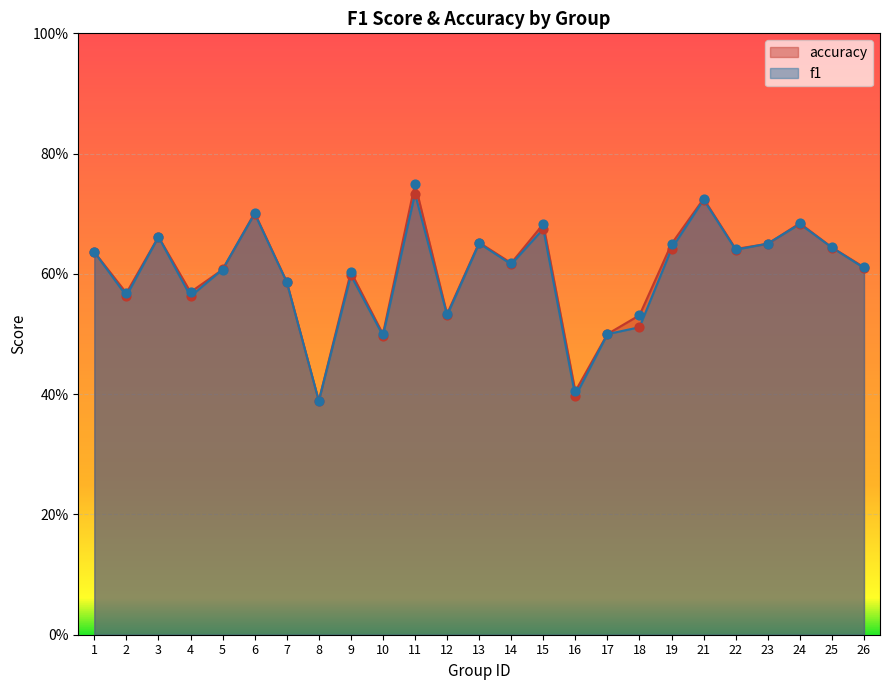

Is the value of f1 at 11 greater than the value of accuracy at 23?

Yes